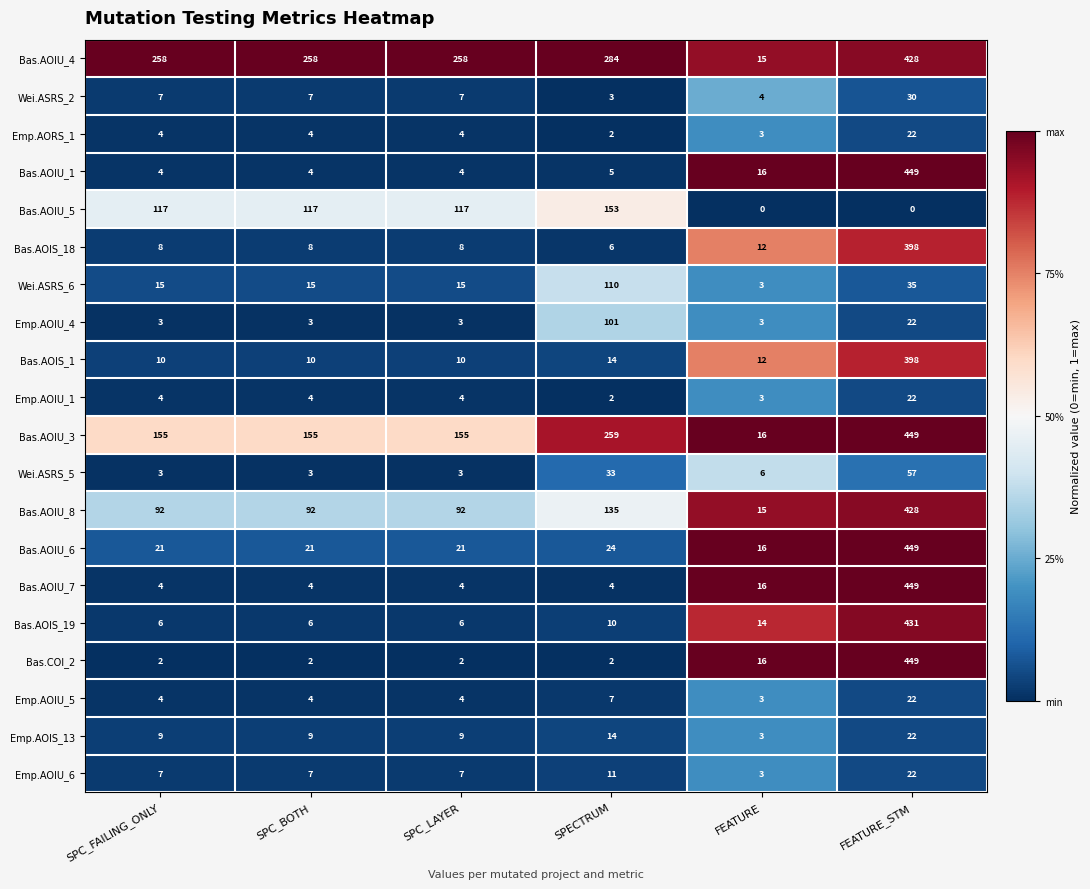

What is the maximum value for Bas.AOIS_18?

398